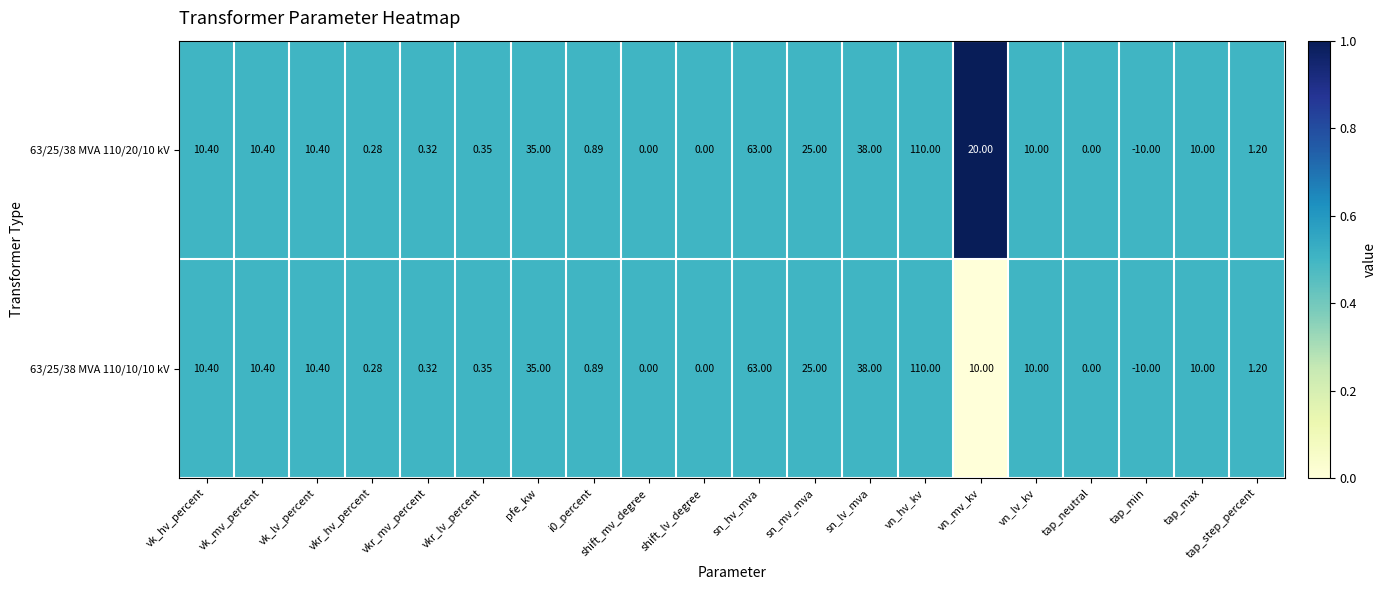

At which category does the chart reach its minimum across all series?

tap_min